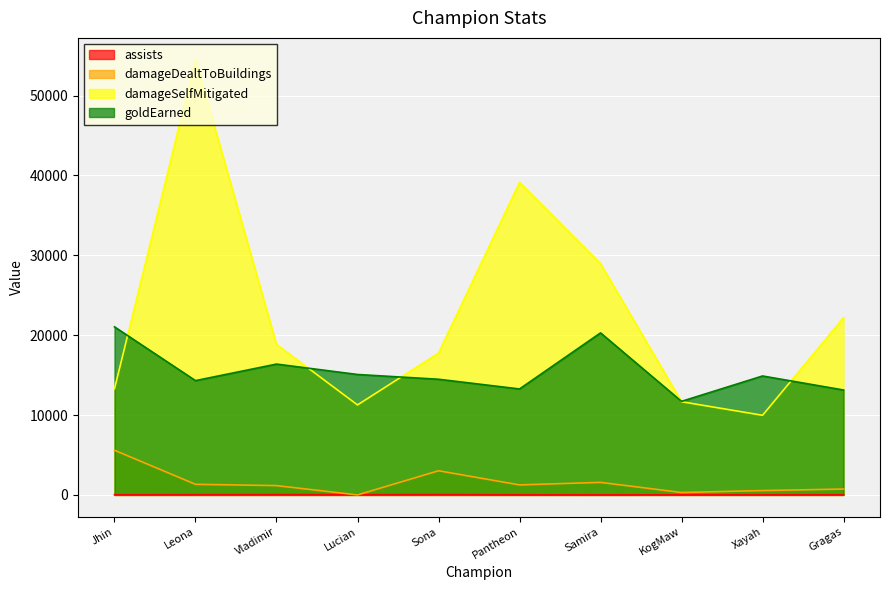

What is the sum of all goldEarned values?

154592